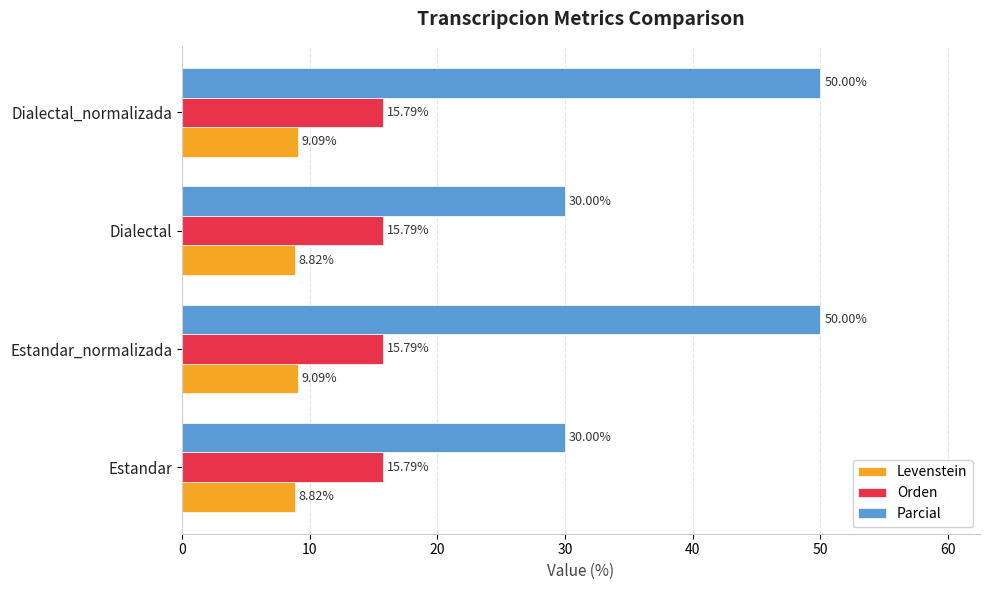

Rank the series by their average value, from highest to lowest.

Parcial, Orden, Levenstein